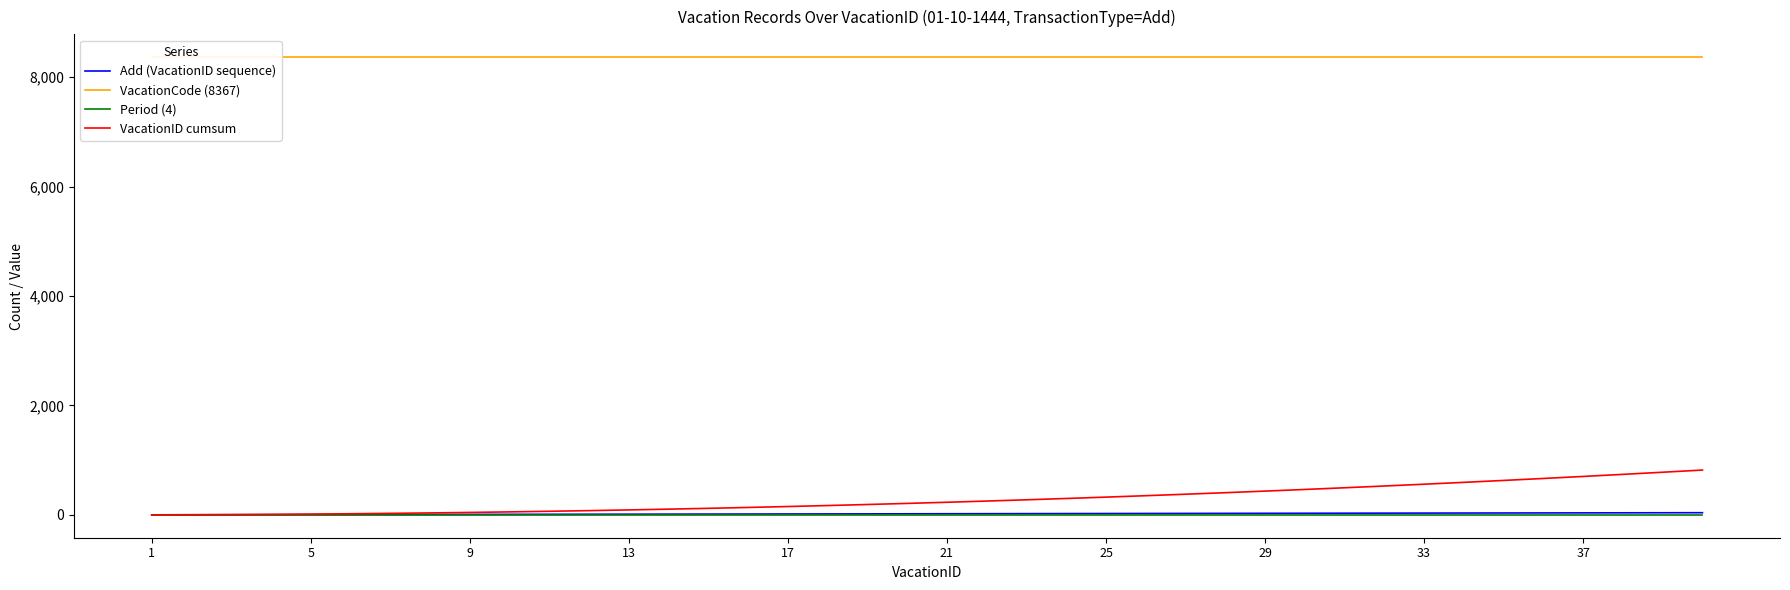

What is the maximum value for VacationID cumsum?

820